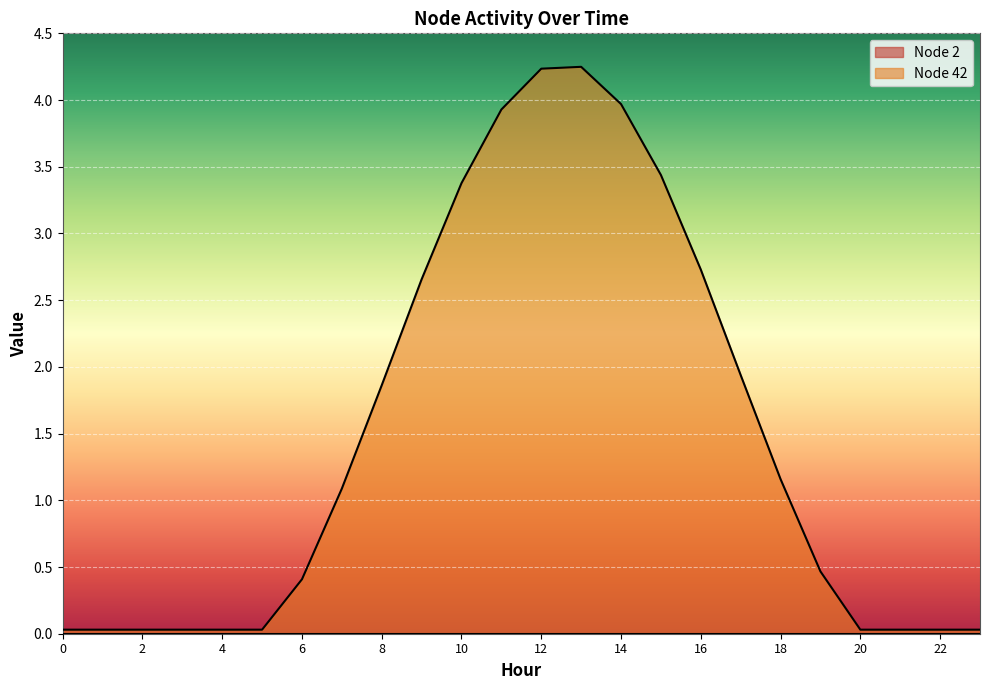

Between 3 and 11, which is larger?

11